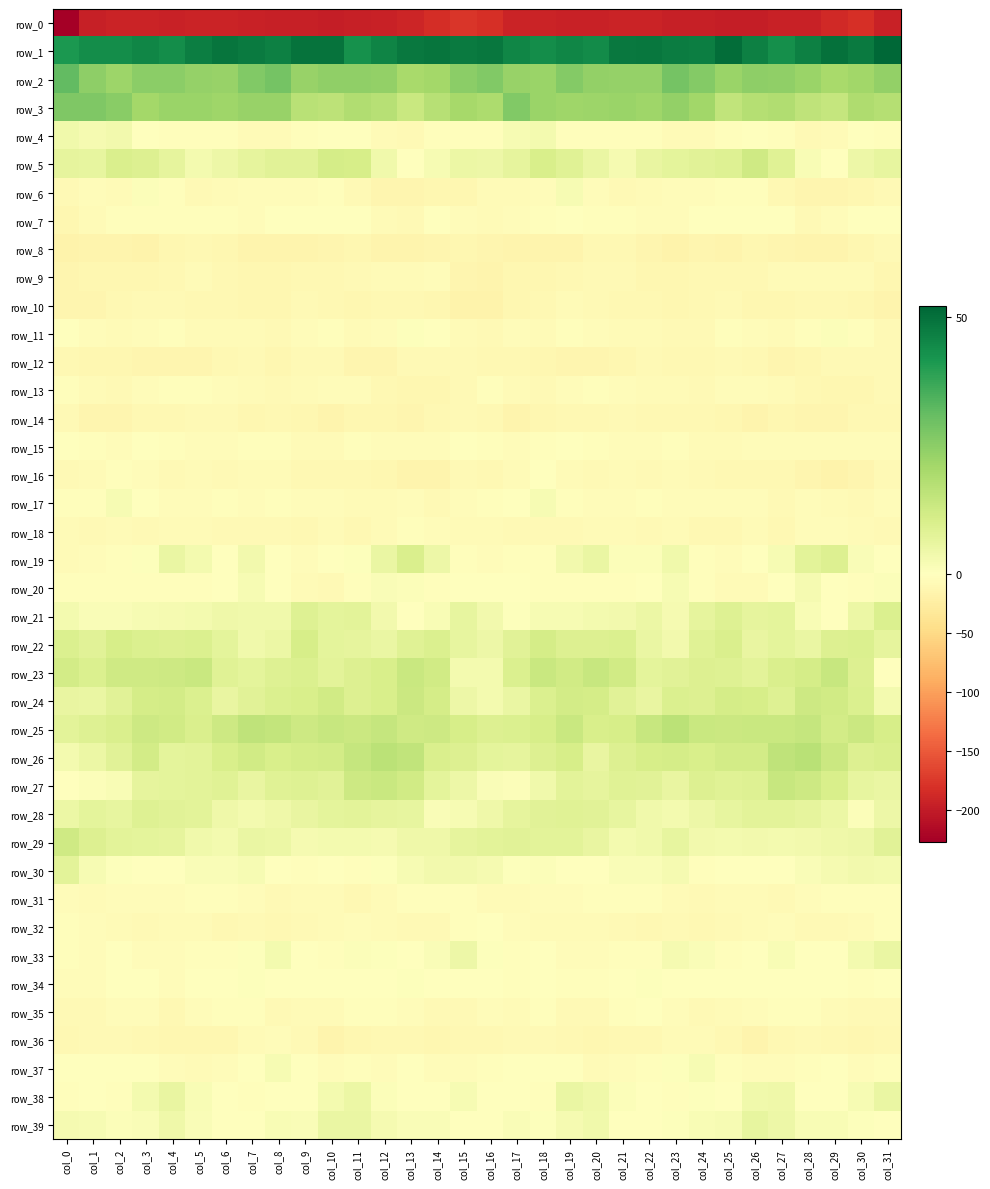

Rank the series at col_21 from lowest to highest value.

row_0, row_12, row_36, row_8, row_10, row_14, row_6, row_9, row_32, row_16, row_11, row_18, row_37, row_15, row_13, row_17, row_7, row_35, row_33, row_31, row_20, row_4, row_34, row_39, row_19, row_38, row_30, row_5, row_29, row_21, row_28, row_24, row_27, row_26, row_22, row_25, row_23, row_3, row_2, row_1